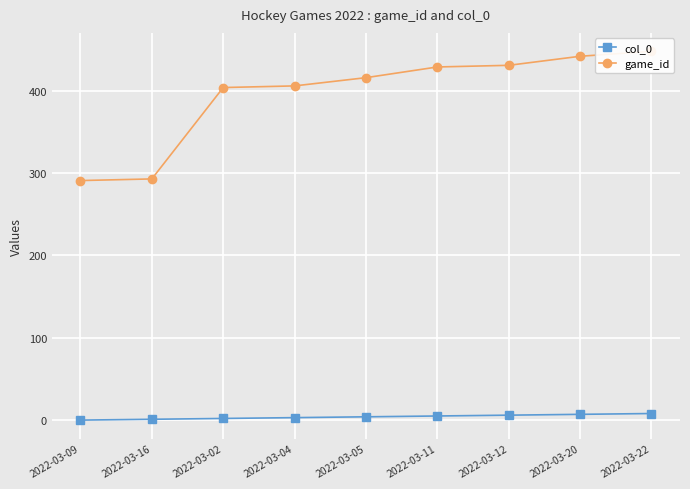

What is the value of the game_id point at the 1st from the left?

291